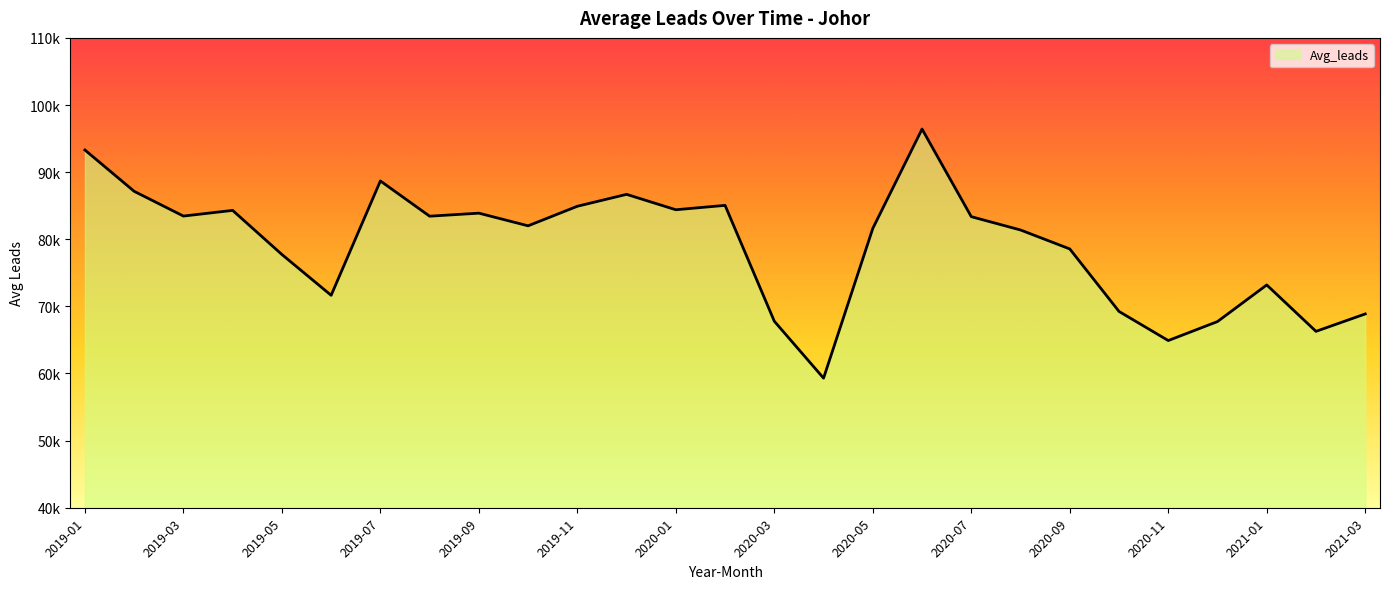

Where does the data first go above 82002?

2019-01